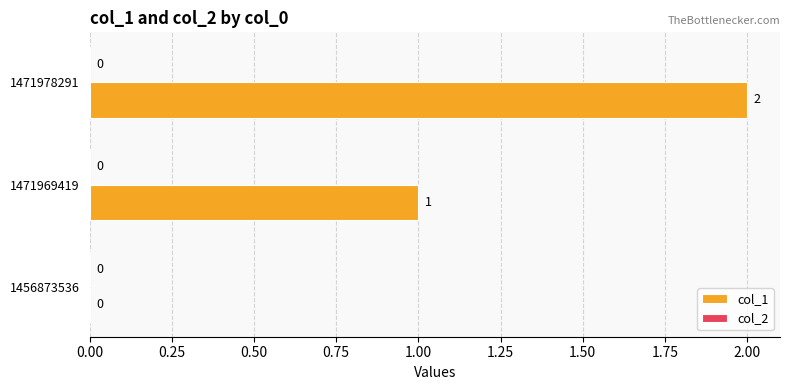

Where is the data nearest to the value 1?

1471969419